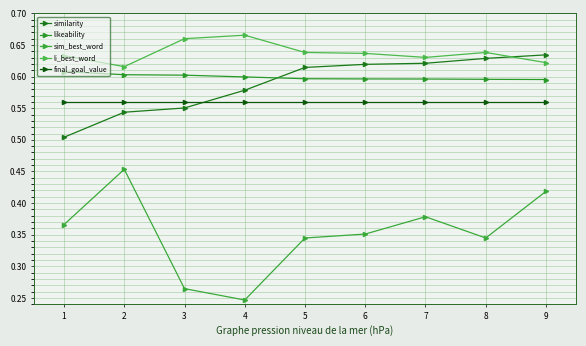

True or false: likeability and final_goal_value intersect in this chart.

False